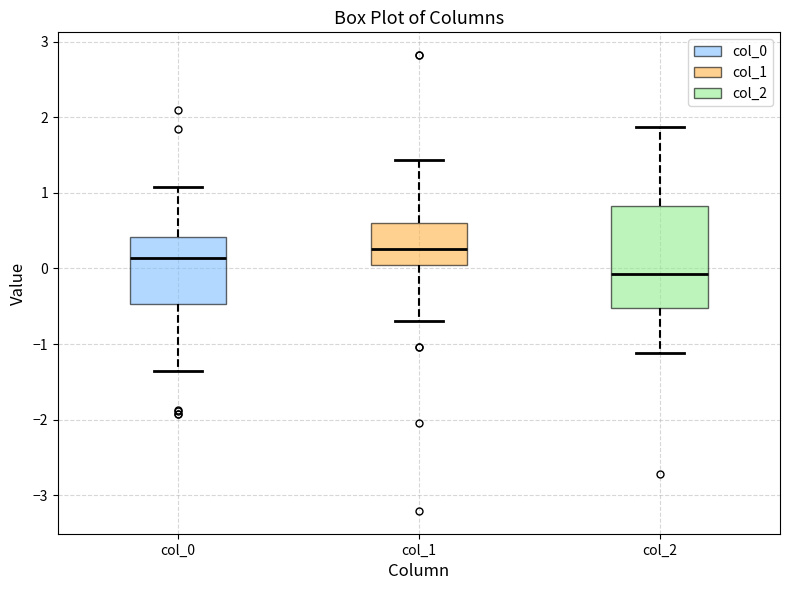

Comparing the boxes themselves (not the whiskers), which one is the tallest?

col_2